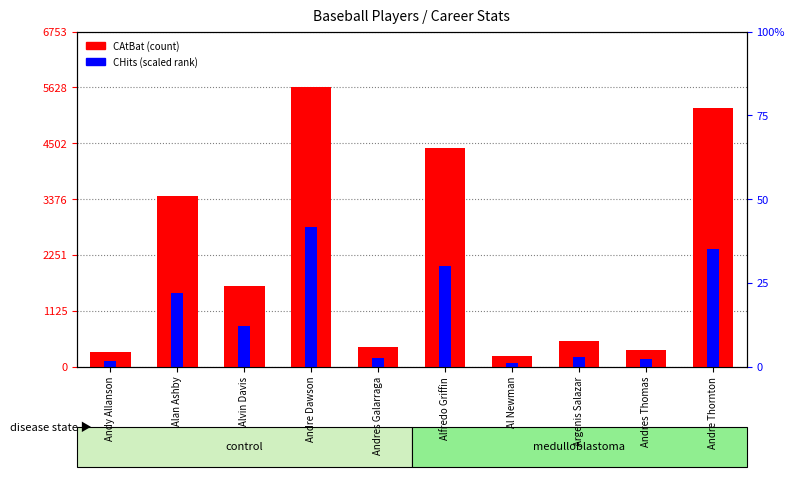

How many data points does each series have?

10